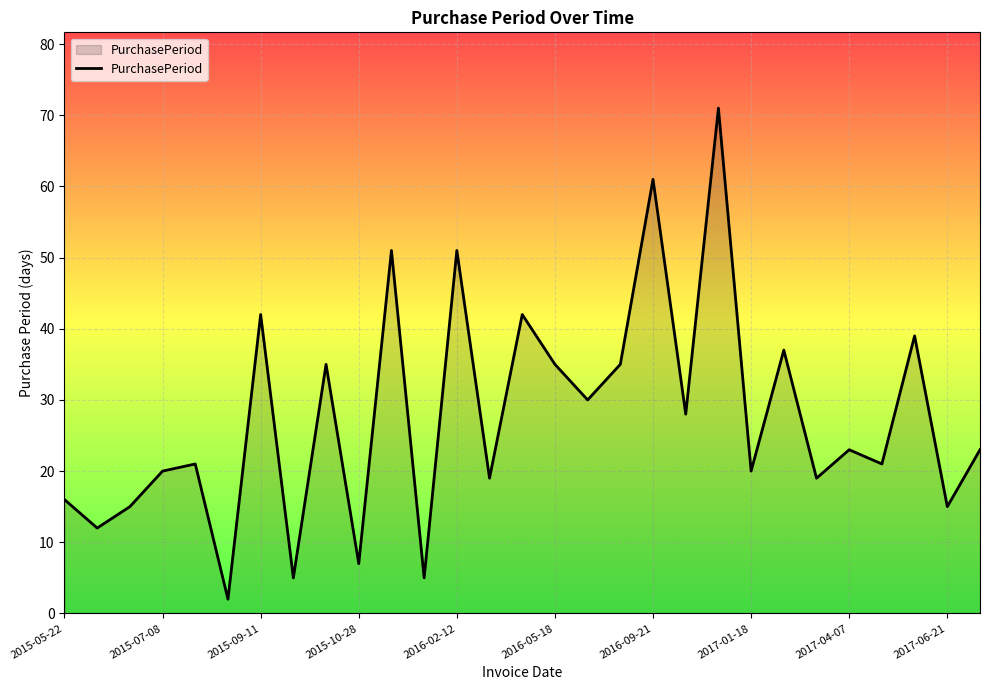

What is the difference between the maximum and minimum values?

69